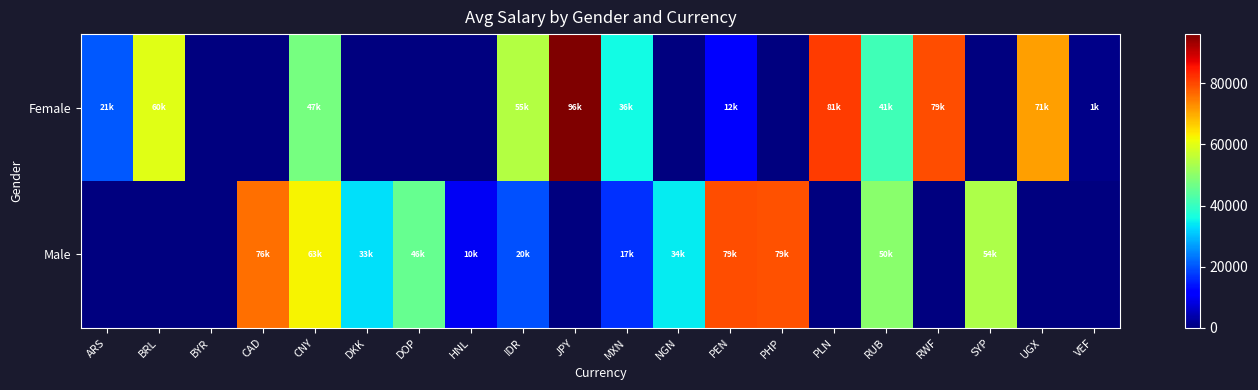

Reading right to left, extract all data points from this chart.

Female: VEF=794.4	UGX=70918.7	SYP=0.0	RWF=79301.8	RUB=40962.2	PLN=81333.9	PHP=0.0	PEN=12041.8	NGN=0.0	MXN=35700.9	JPY=96056.1	IDR=54585.6	HNL=0.0	DOP=0.0	DKK=0.0	CNY=47309.0	CAD=0.0	BYR=0.0	BRL=59671.1	ARS=20568.8
Male: VEF=0.0	UGX=0.0	SYP=53854.3	RWF=0.0	RUB=49598.5	PLN=0.0	PHP=79032.1	PEN=79413.7	NGN=34441.5	MXN=16642.3	JPY=0.0	IDR=19616.8	HNL=10082.9	DOP=45533.4	DKK=33155.6	CNY=62538.6	CAD=76155.2	BYR=0.0	BRL=0.0	ARS=0.0